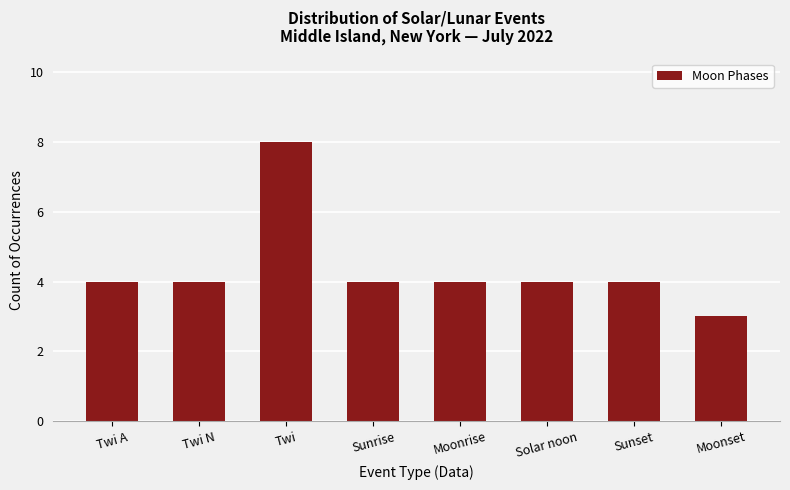

What value does the data have at Moonrise?

4